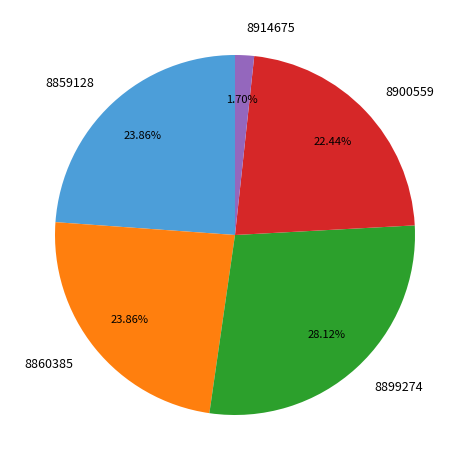

Approximately how many times larger is the value at 8859128 compared to 8914675?

14.0